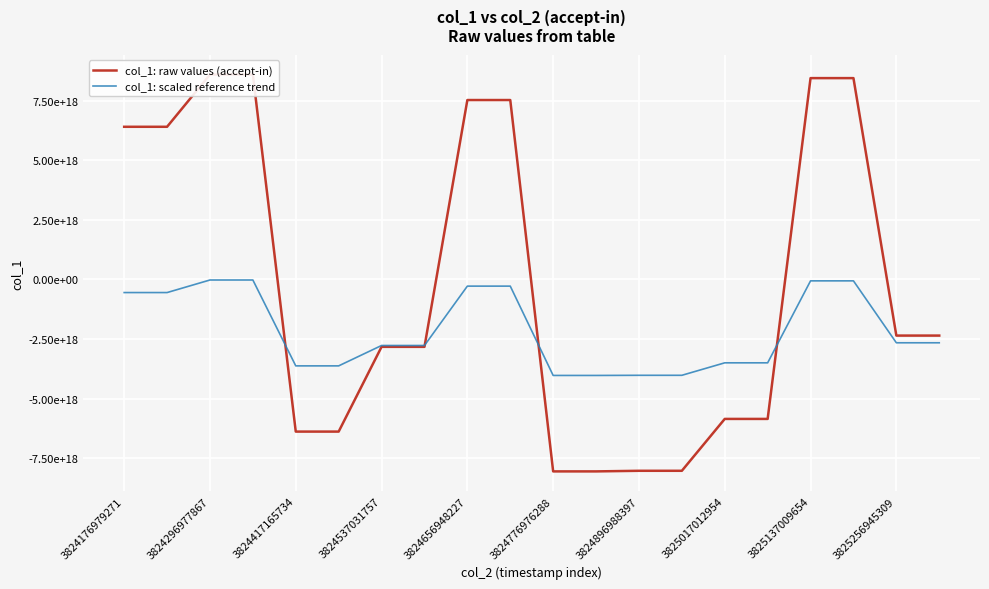

What is the label of the 10th point from the left?

3825256945309